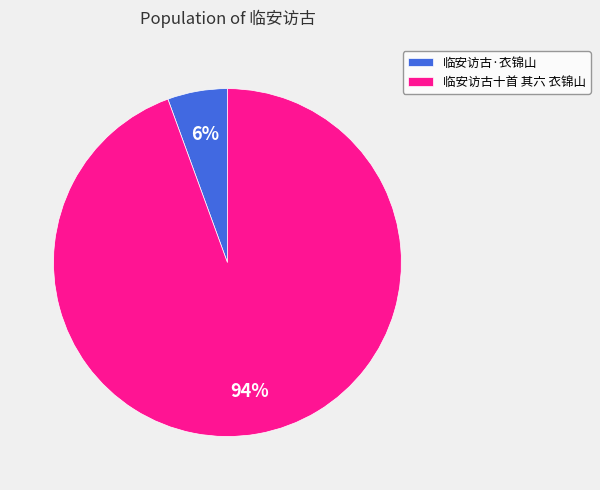

Rank the categories by value from highest to lowest.

临安访古十首 其六 衣锦山, 临安访古·衣锦山